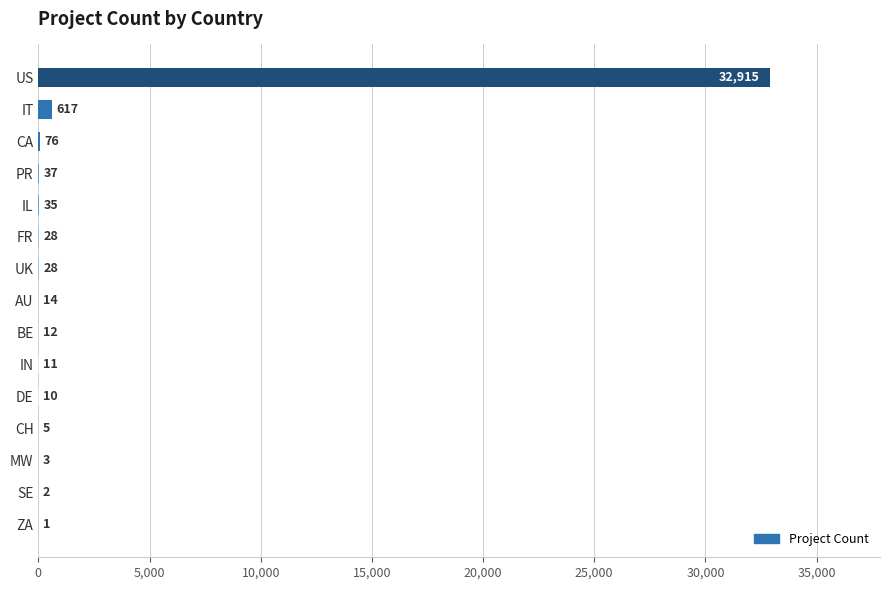

What is the greatest value displayed?

32915